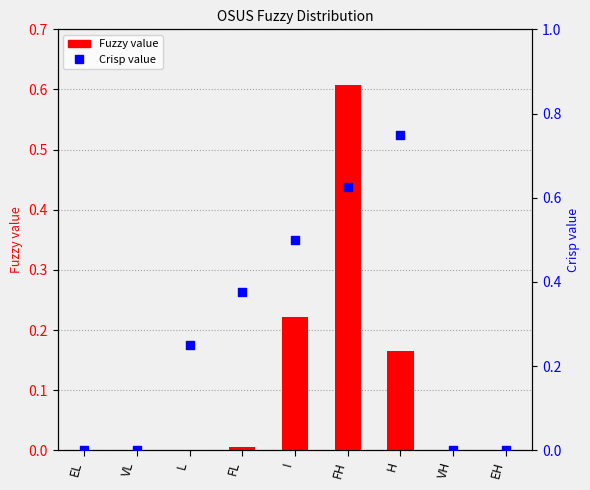

Which series reaches the minimum Y coordinate?

Fuzzy value